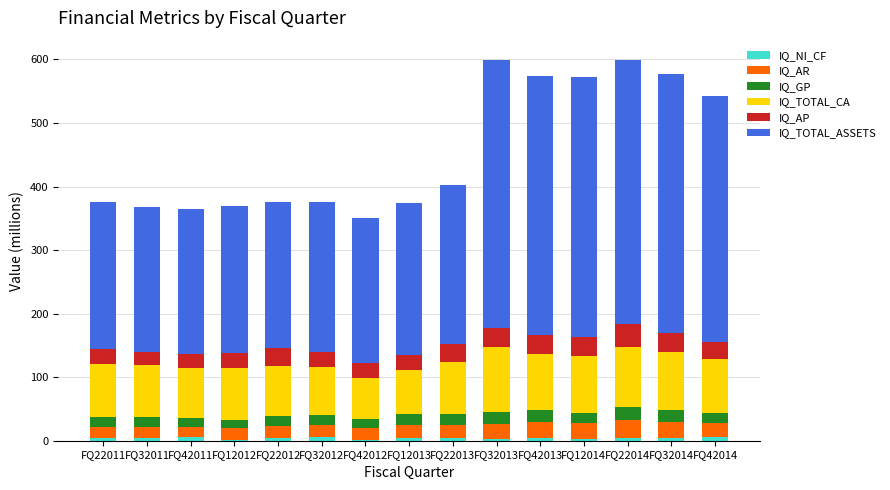

Rank the categories by IQ_AP value from highest to lowest.

FQ22014, FQ12014, FQ32013, FQ42013, FQ32014, FQ22012, FQ22013, FQ42014, FQ12013, FQ42012, FQ32012, FQ12012, FQ22011, FQ42011, FQ32011